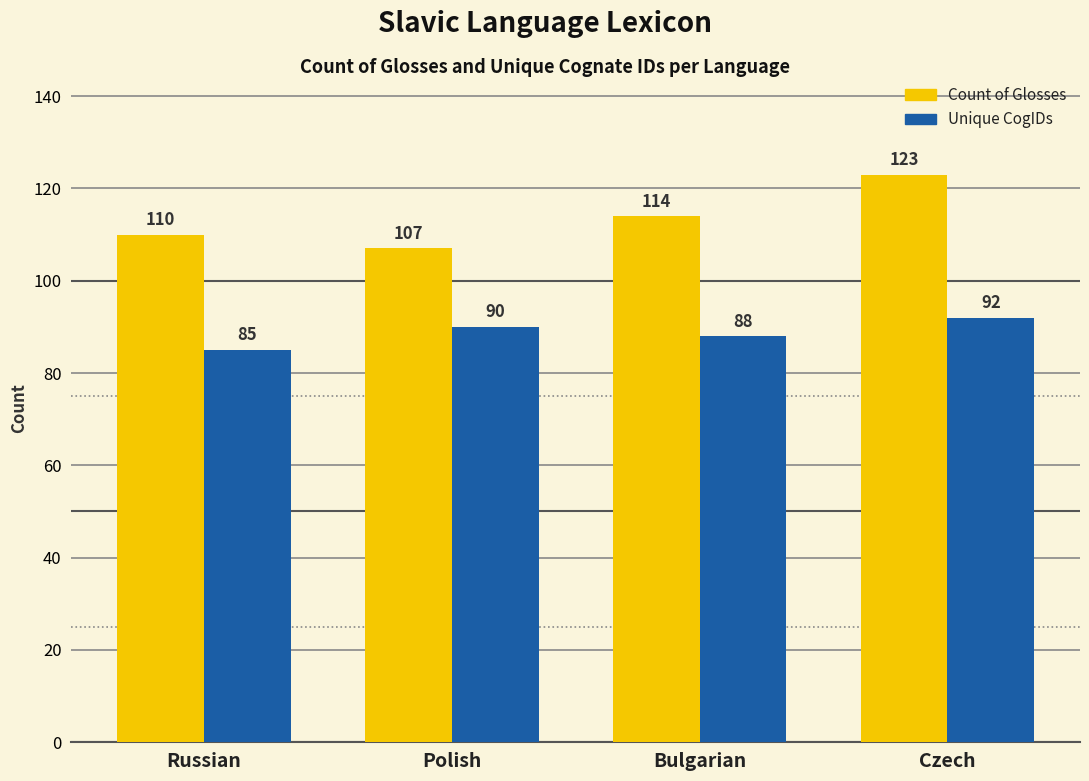

Which series has the largest total across all categories?

Count of Glosses